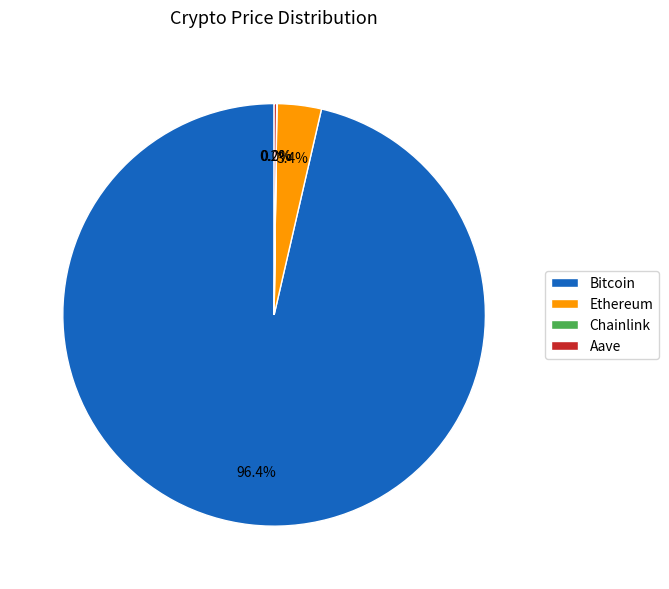

What portion of the pie excludes Bitcoin?

3.6%